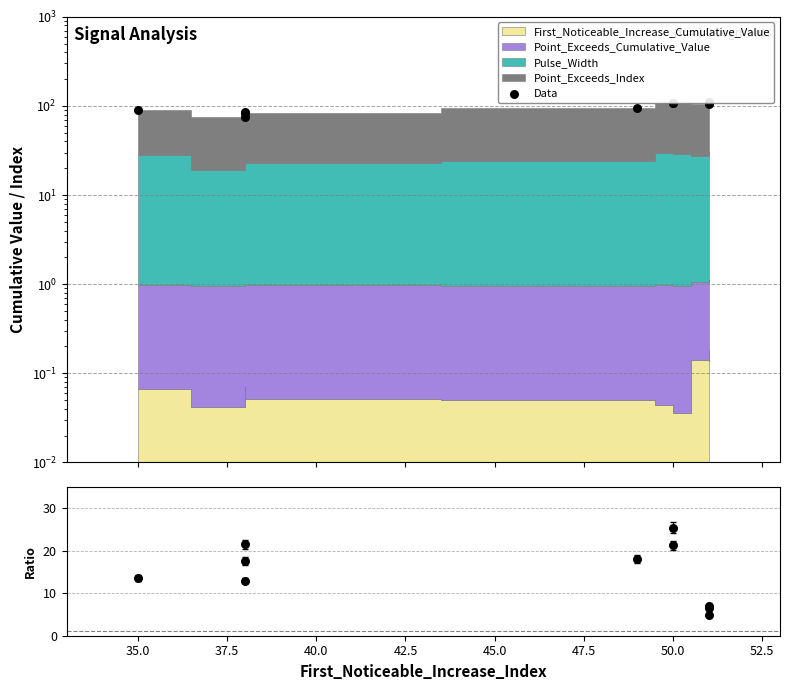

Is the value of Exceeds/Noticeable at 37.5 greater than the value of Data at 45.0?

No